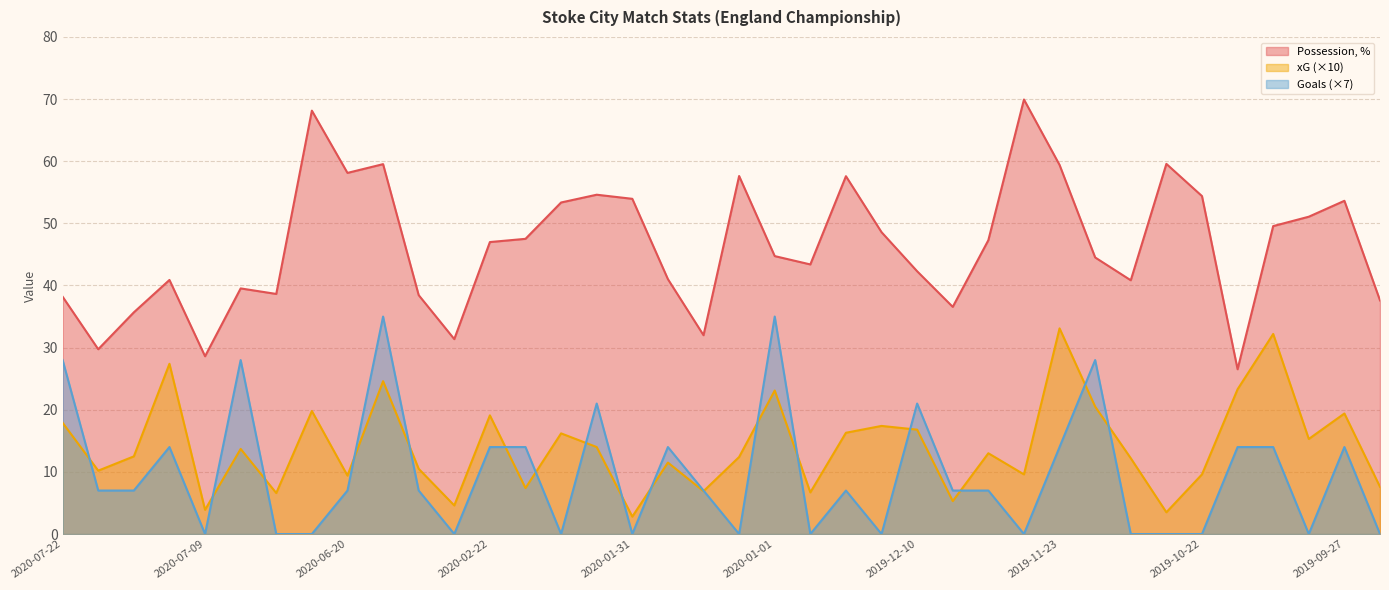

True or false: xG and Possession, % cross at least once.

False